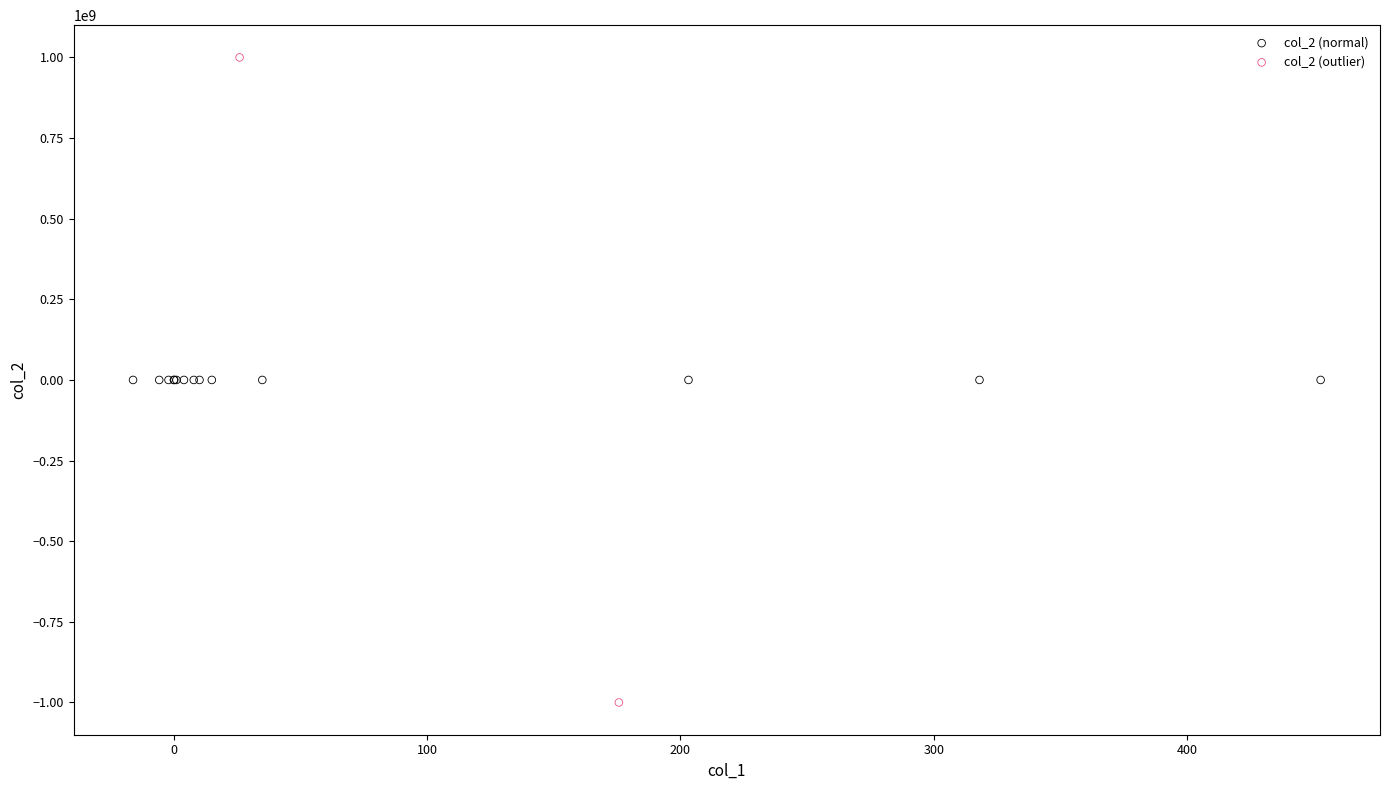

What are all the series names shown in the legend?

col_2 (normal), col_2 (outlier)